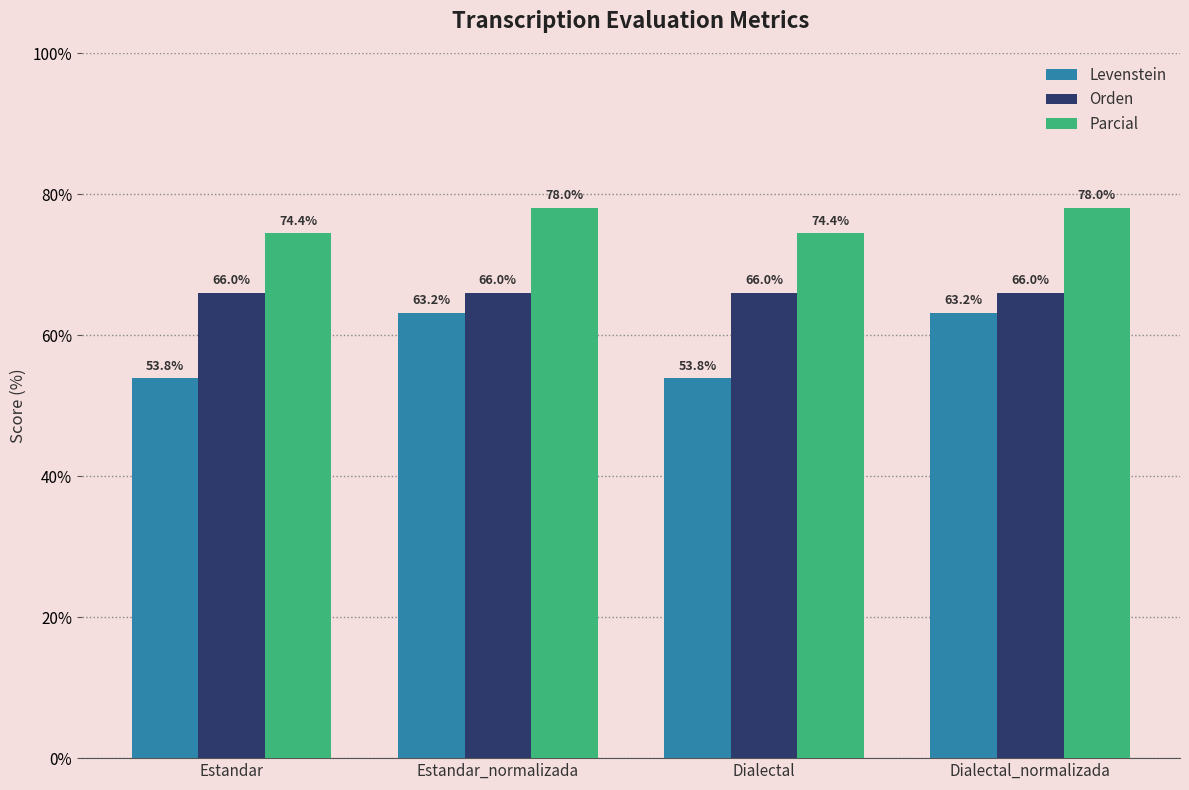

What is the label of the 2nd bar from the right?

Dialectal